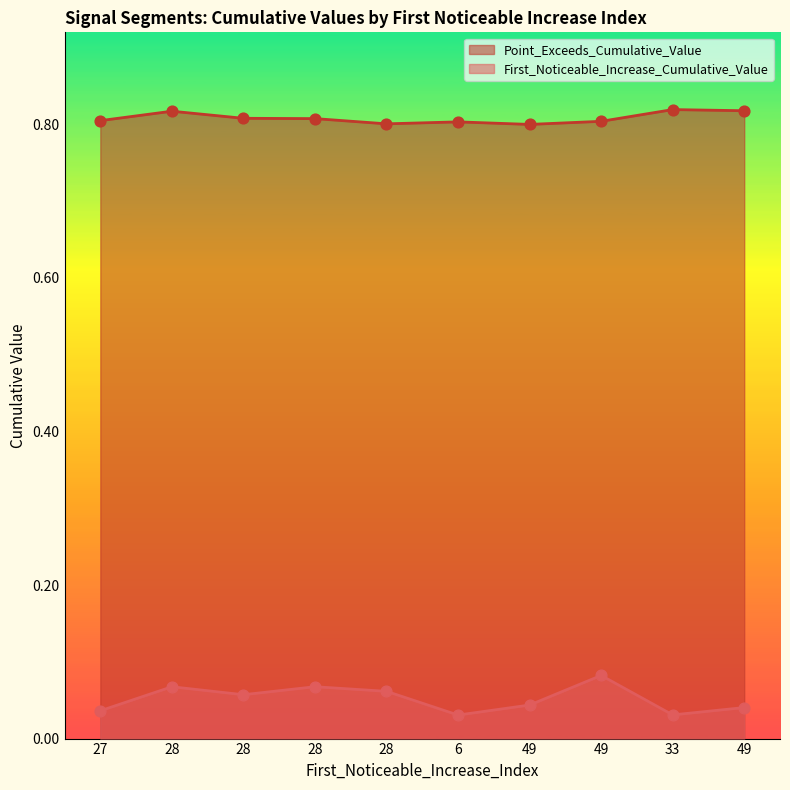

At how many categories does at least one series exceed 0?

10